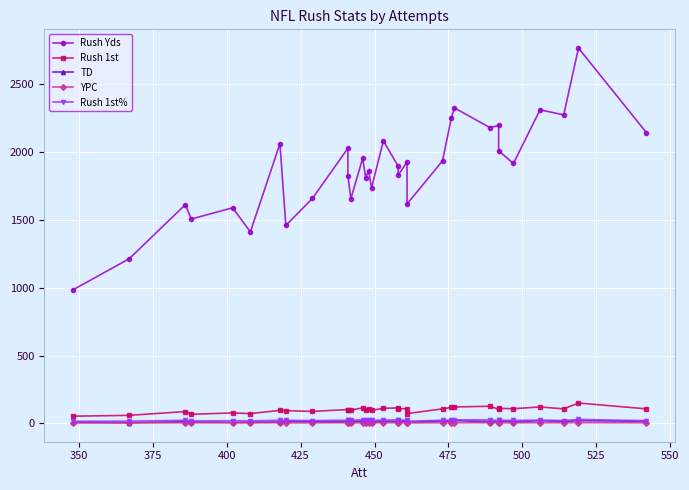

What is the minimum value for TD?

5.0